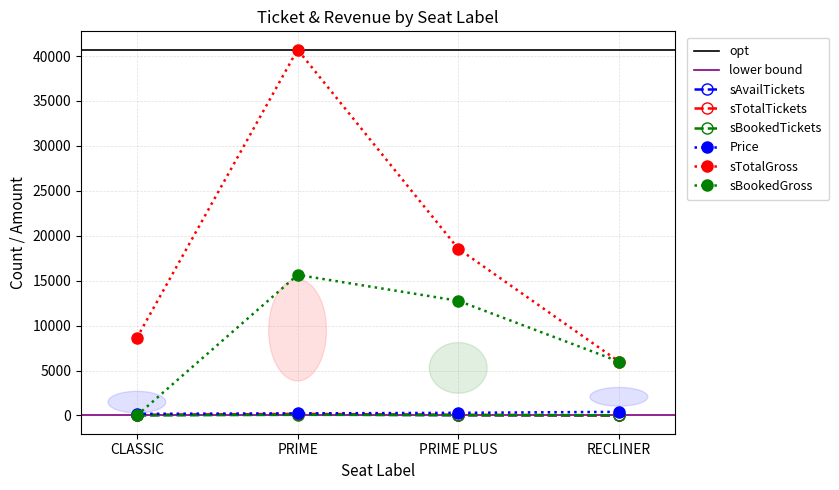

Count the Price values in the range 230 to 400.

3